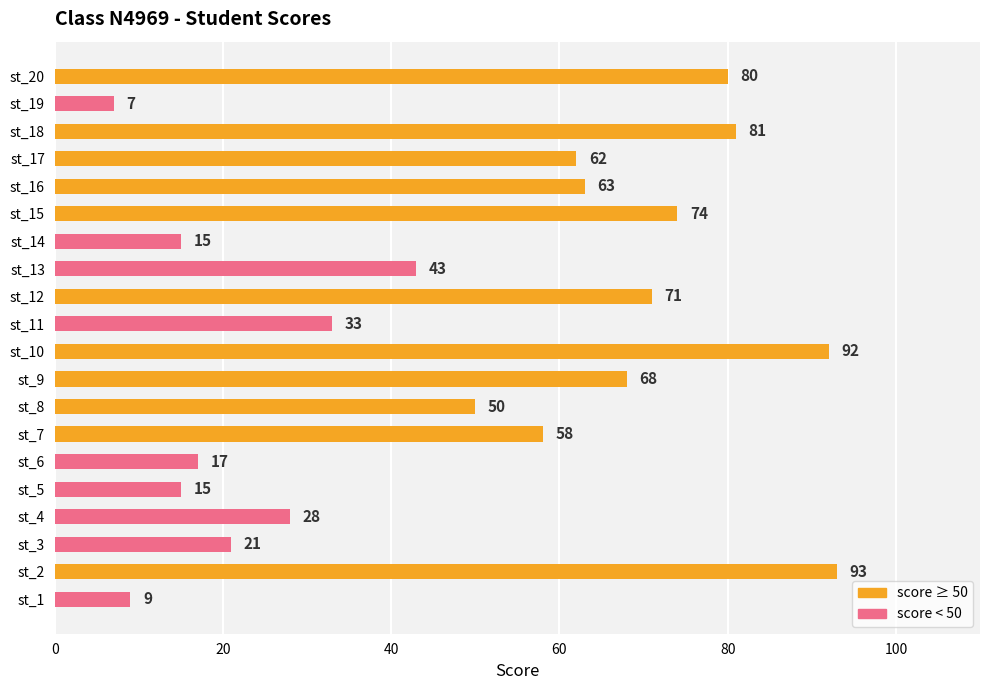

Where is the data nearest to the value 50?

st_8